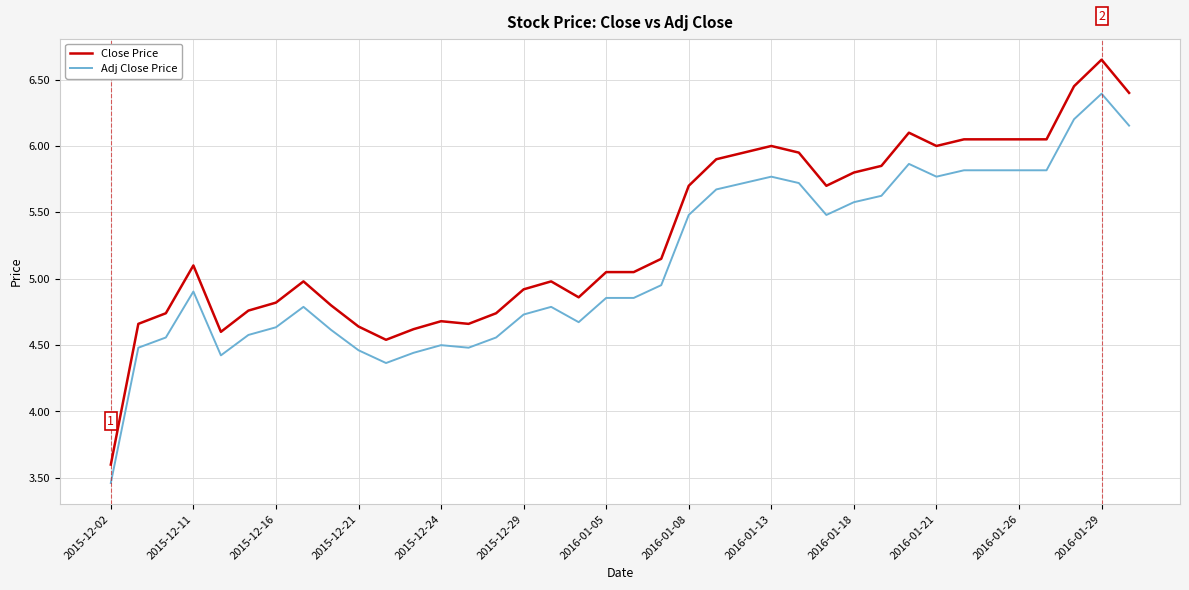

What is the sum of all Adj Close Price values?

194.8